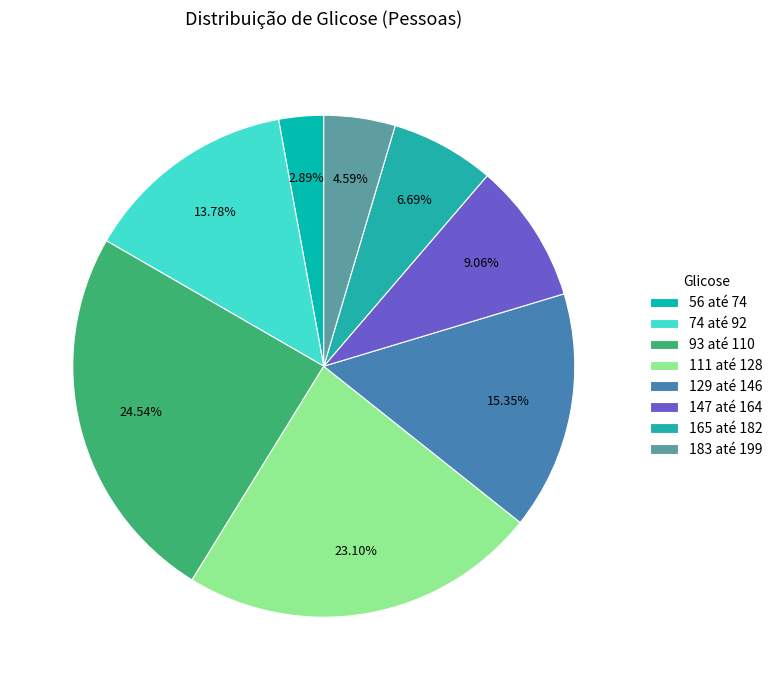

How many slices are in this pie chart?

8